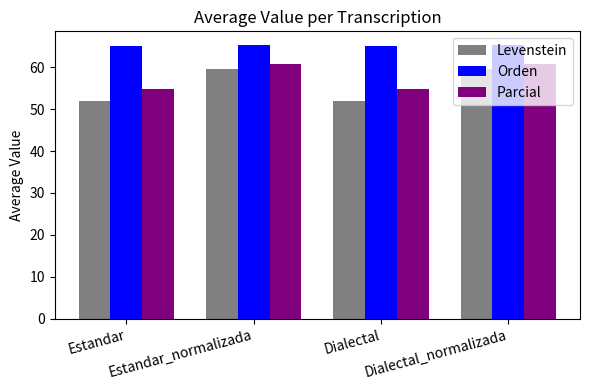

Rank the series by their average value, from highest to lowest.

Orden, Parcial, Levenstein